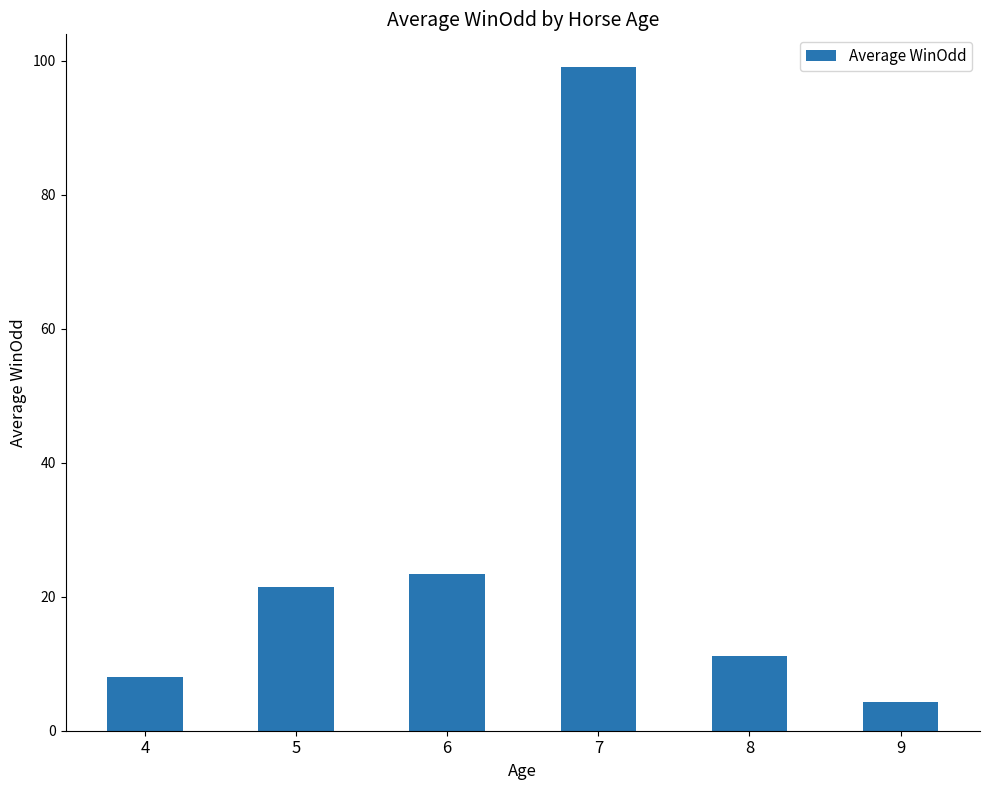

Rank the categories by value from highest to lowest.

7, 6, 5, 8, 4, 9